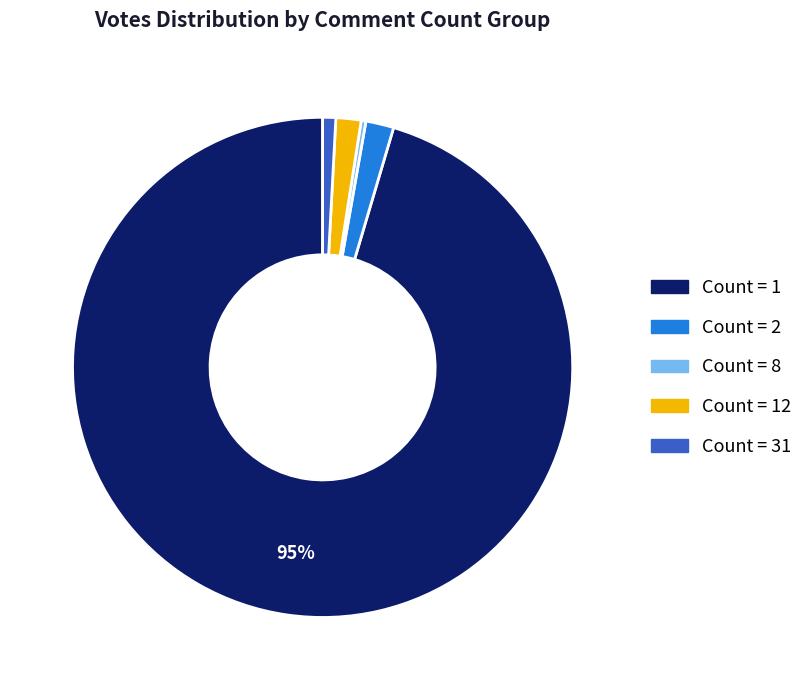

The Count = 8 slice represents 0% of the pie. True or false?

True